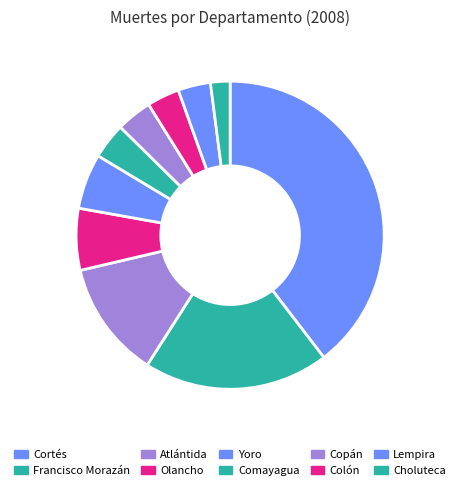

Which has a higher value, Copán or Yoro?

Yoro